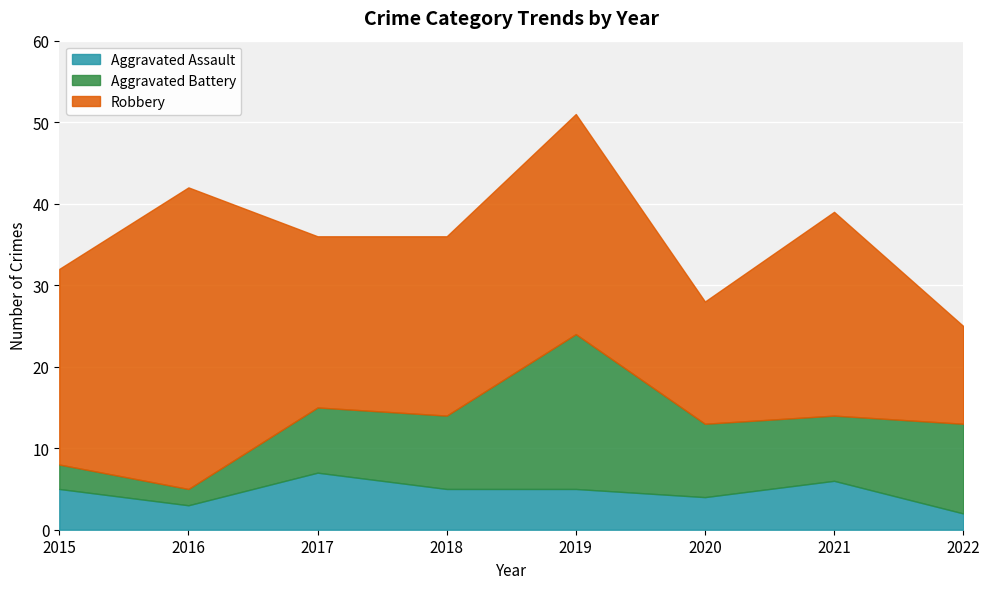

At which label does Aggravated Assault reach its peak?

2017